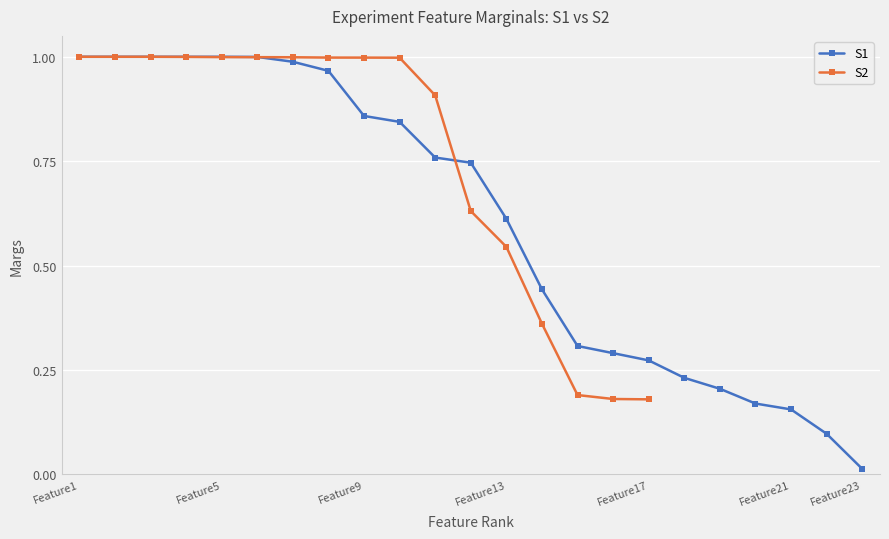

Which category has the lowest value in the S1 series?

Feature23